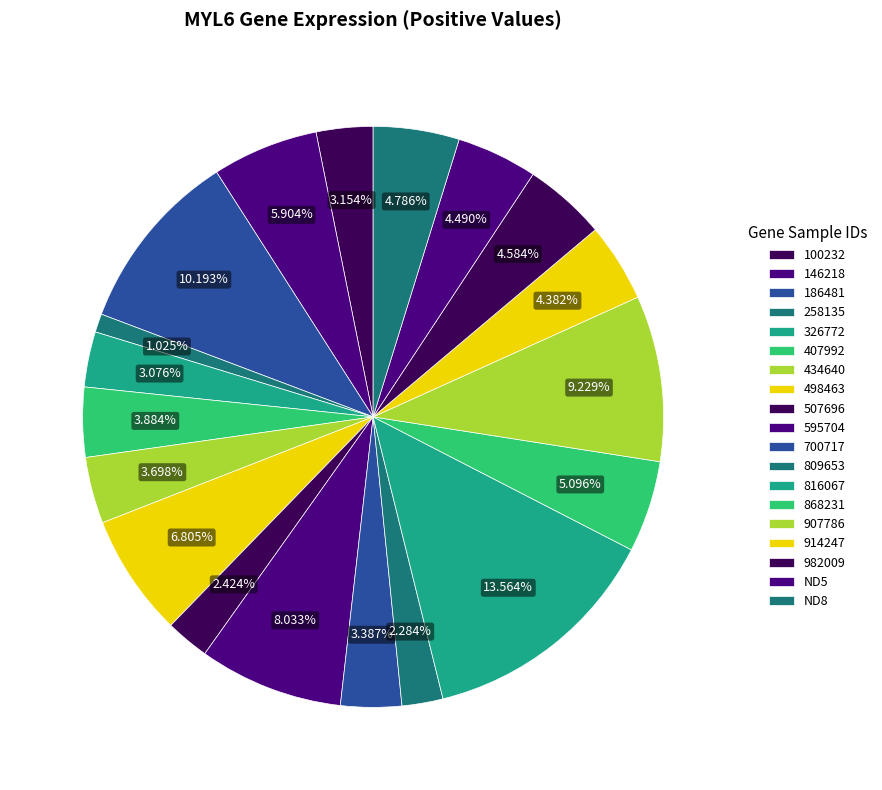

Count the number of slices in the pie.

19